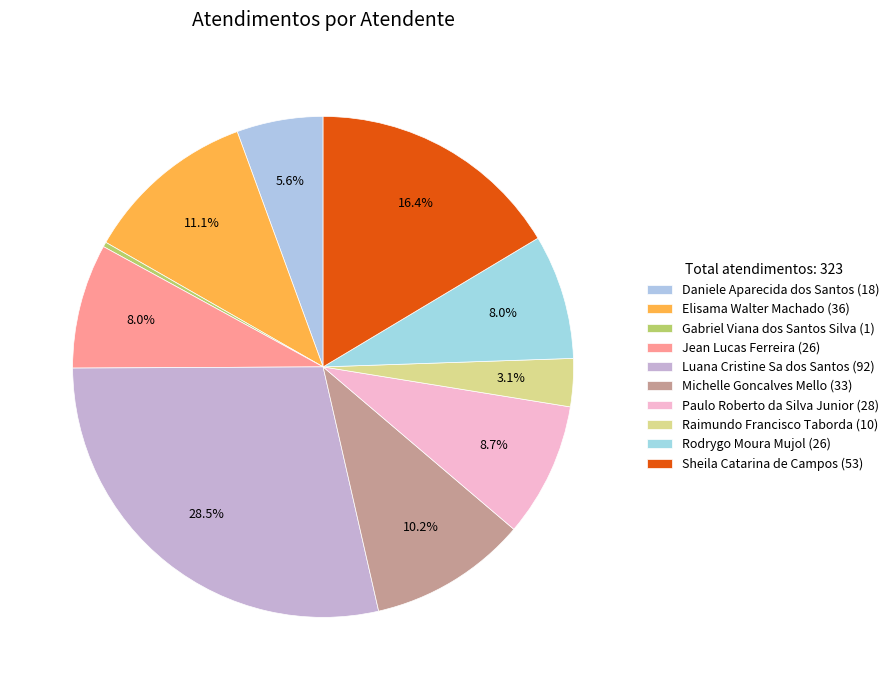

Count the number of slices in the pie.

10